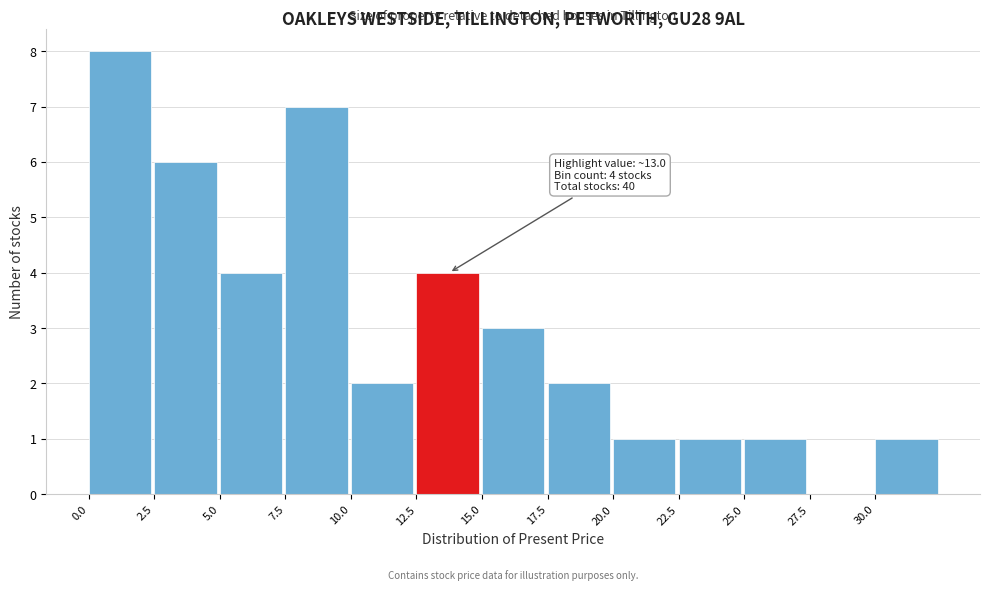

Over which range of the x-axis is the bar tallest?

0.0 to 2.5